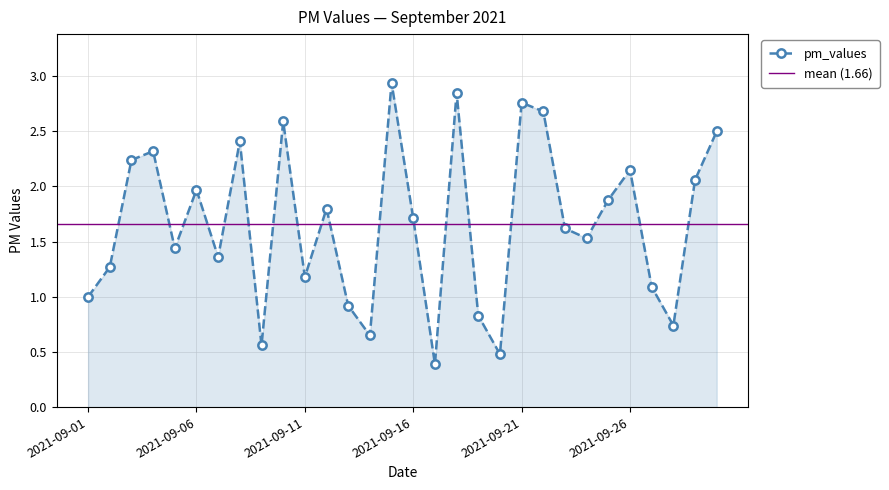

Reading right to left, transcribe all the data shown in this chart.

2.5	2.1	0.7	1.1	2.1	1.9	1.5	1.6	2.7	2.8	0.5	0.8	2.9	0.4	1.7	2.9	0.7	0.9	1.8	1.2	2.6	0.6	2.4	1.4	2.0	1.4	2.3	2.2	1.3	1.0